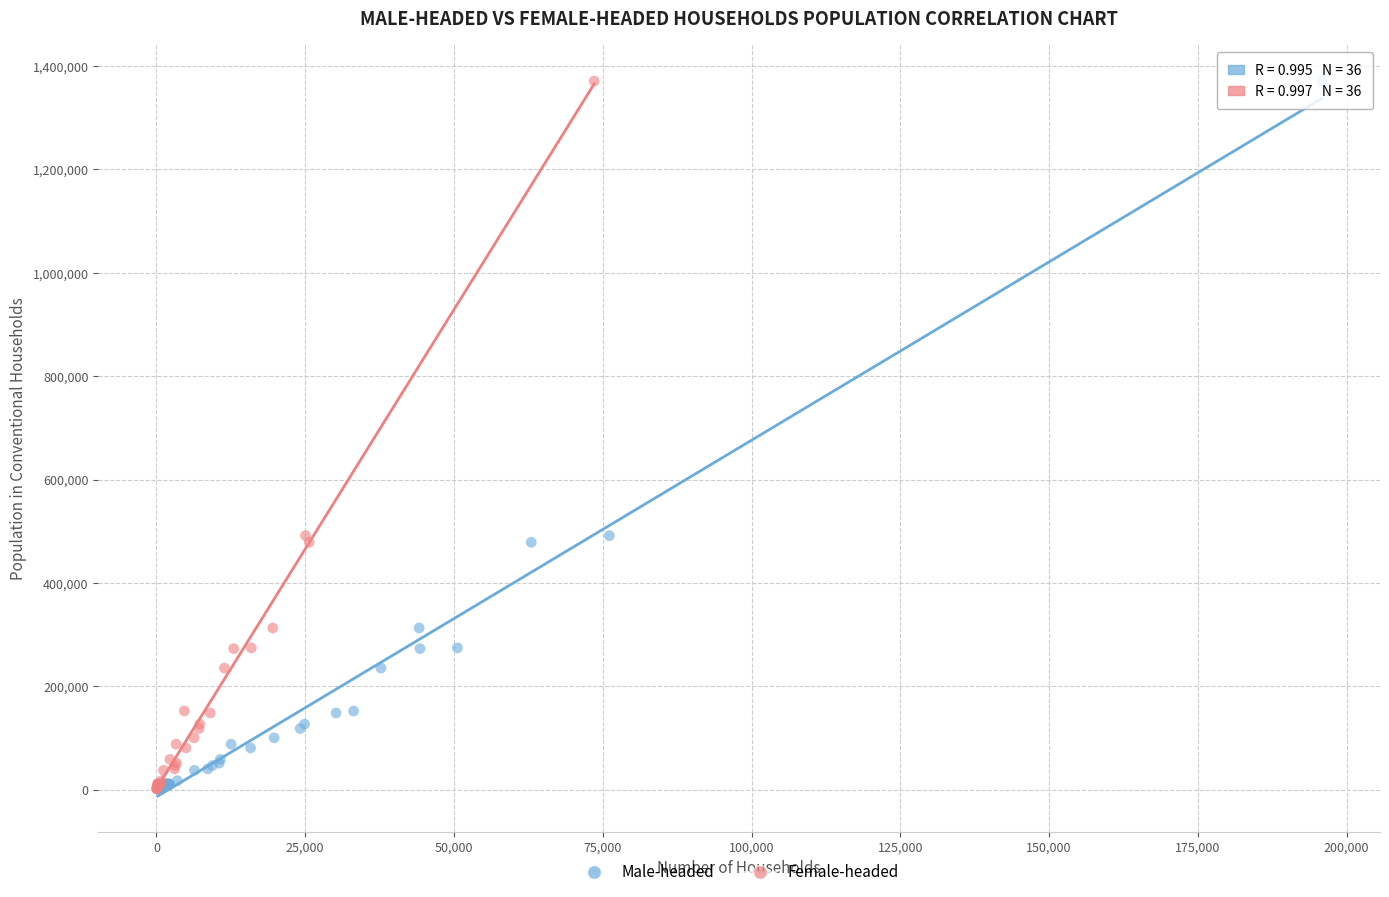

What are all the series names shown in the legend?

Male-headed, Female-headed